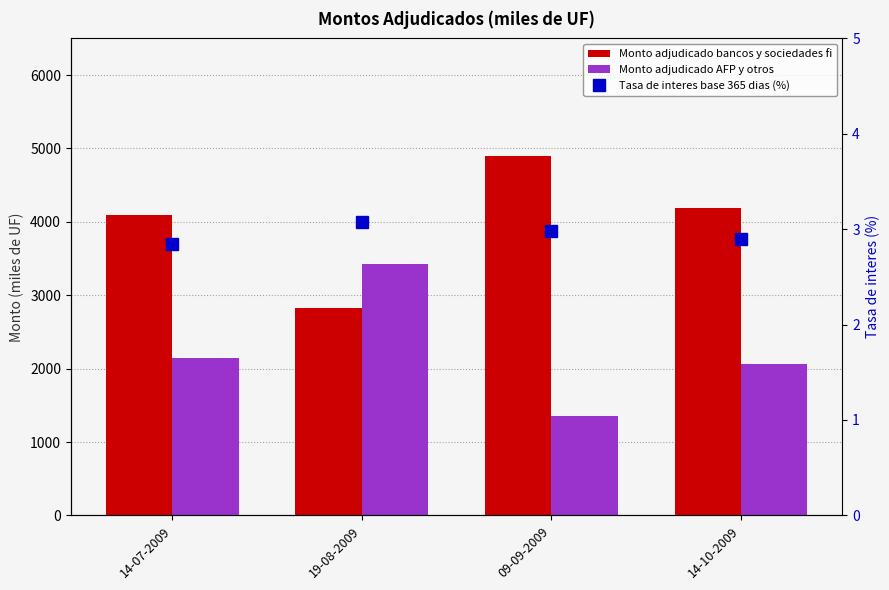

Which category has the highest value in the Monto adjudicado AFP y otros series?

19-08-2009